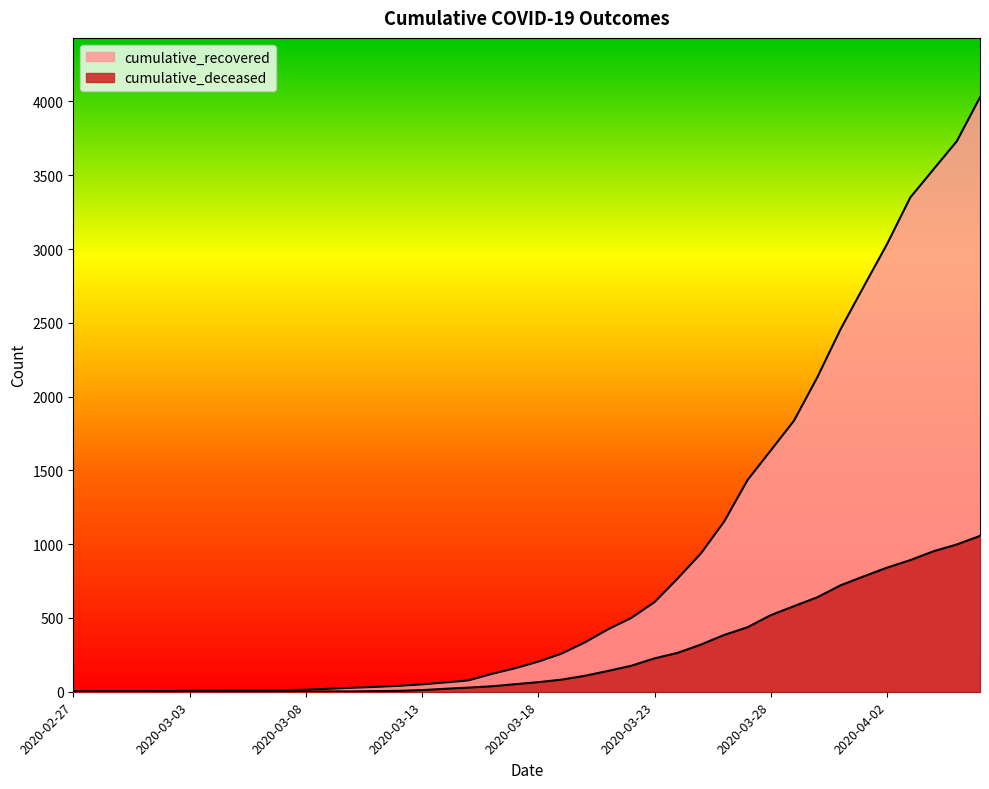

How many categories are shown in the chart?

40